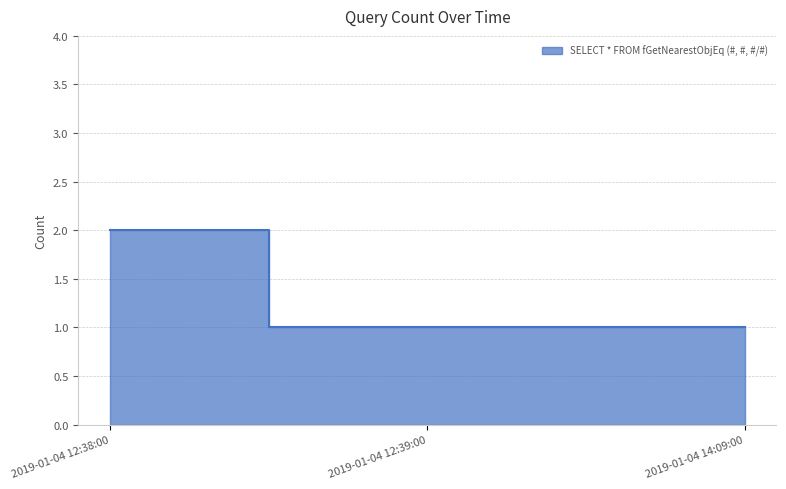

True or false: the data shows 2 at 2019-01-04 14:09:00.

False